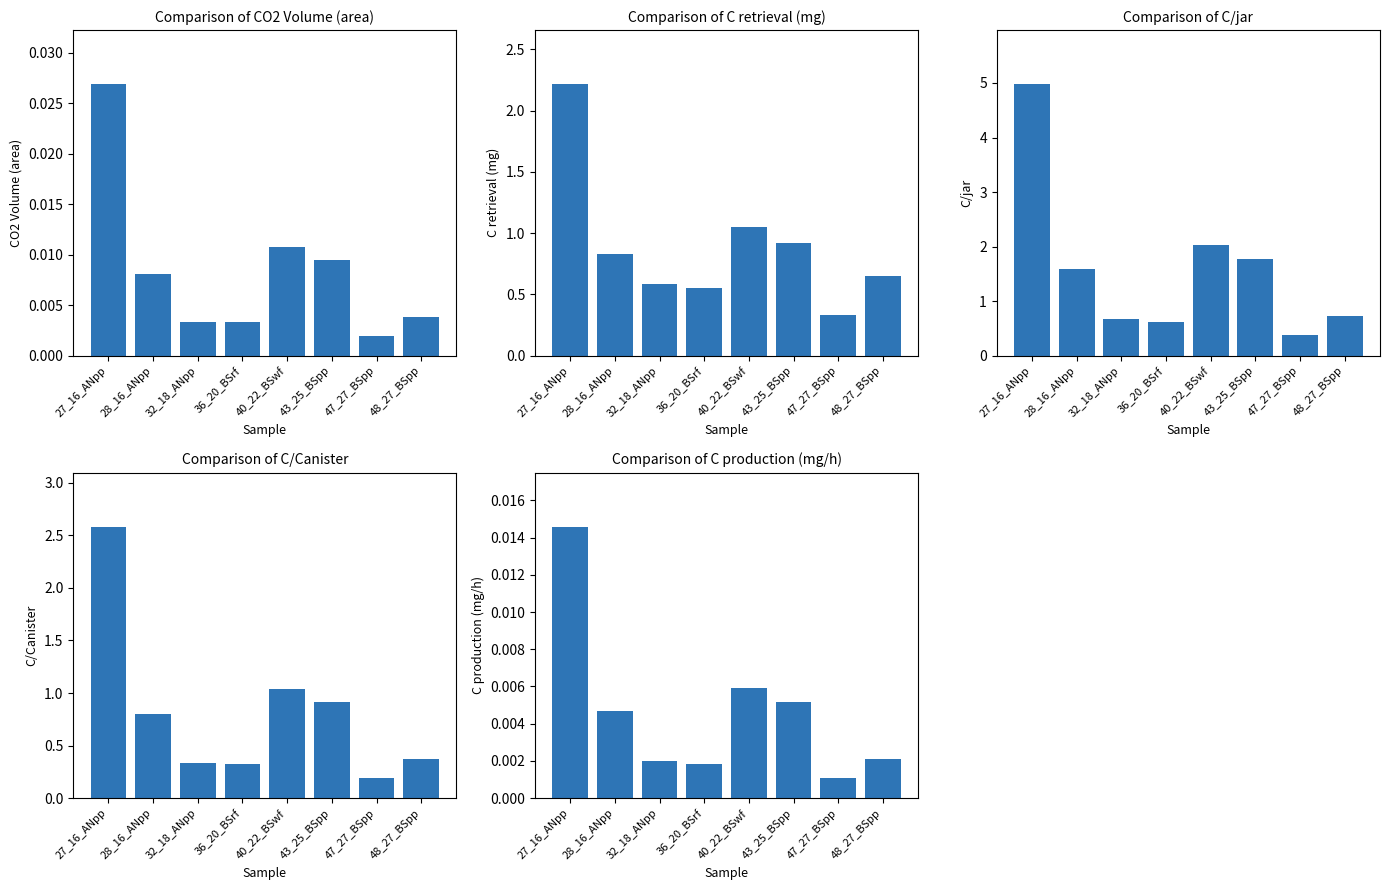

What is the sum of all C retrieval (mg) values?

7.1